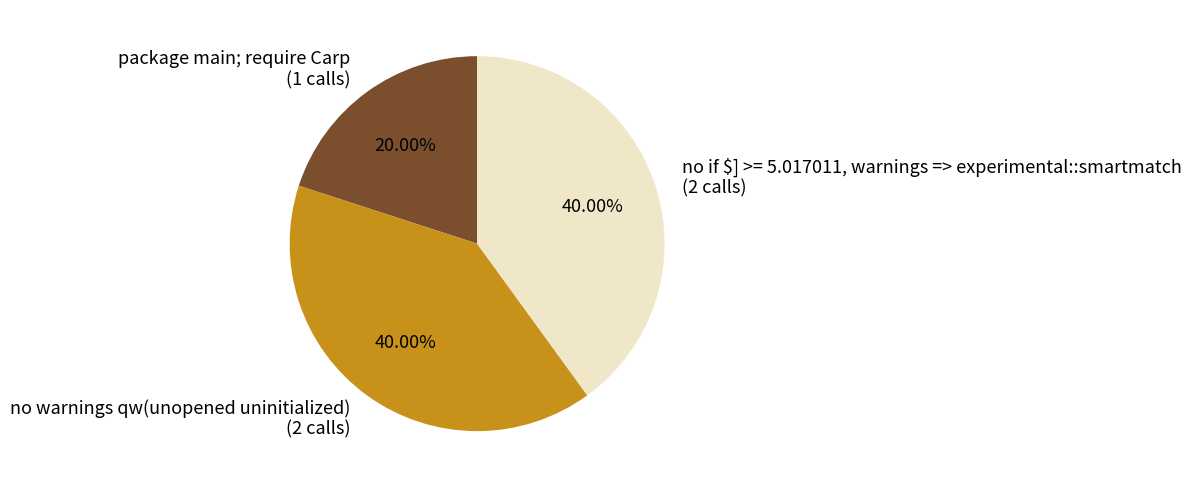

To the nearest percent, what is the difference between the largest and smallest slice percentages?

20%